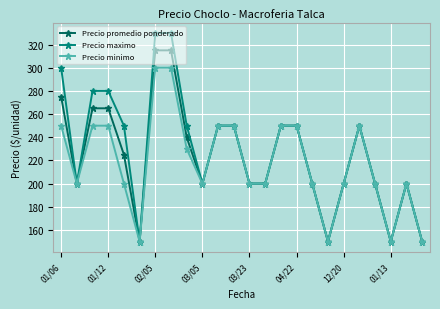

At how many categories does at least one series exceed 214?

12